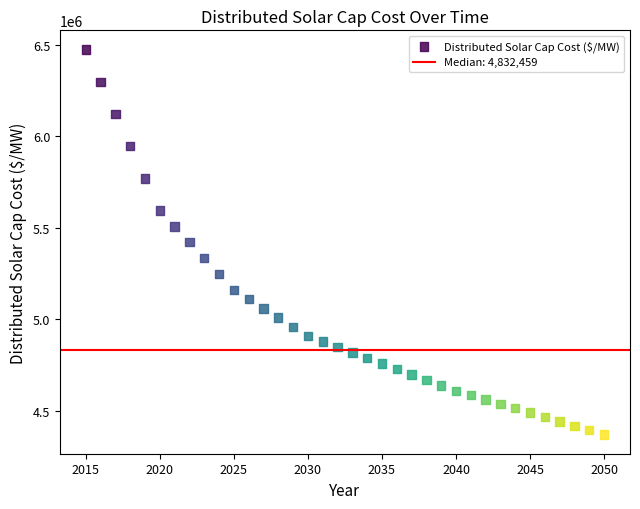

What is the range of Y values (max minus min)?

2103014.4